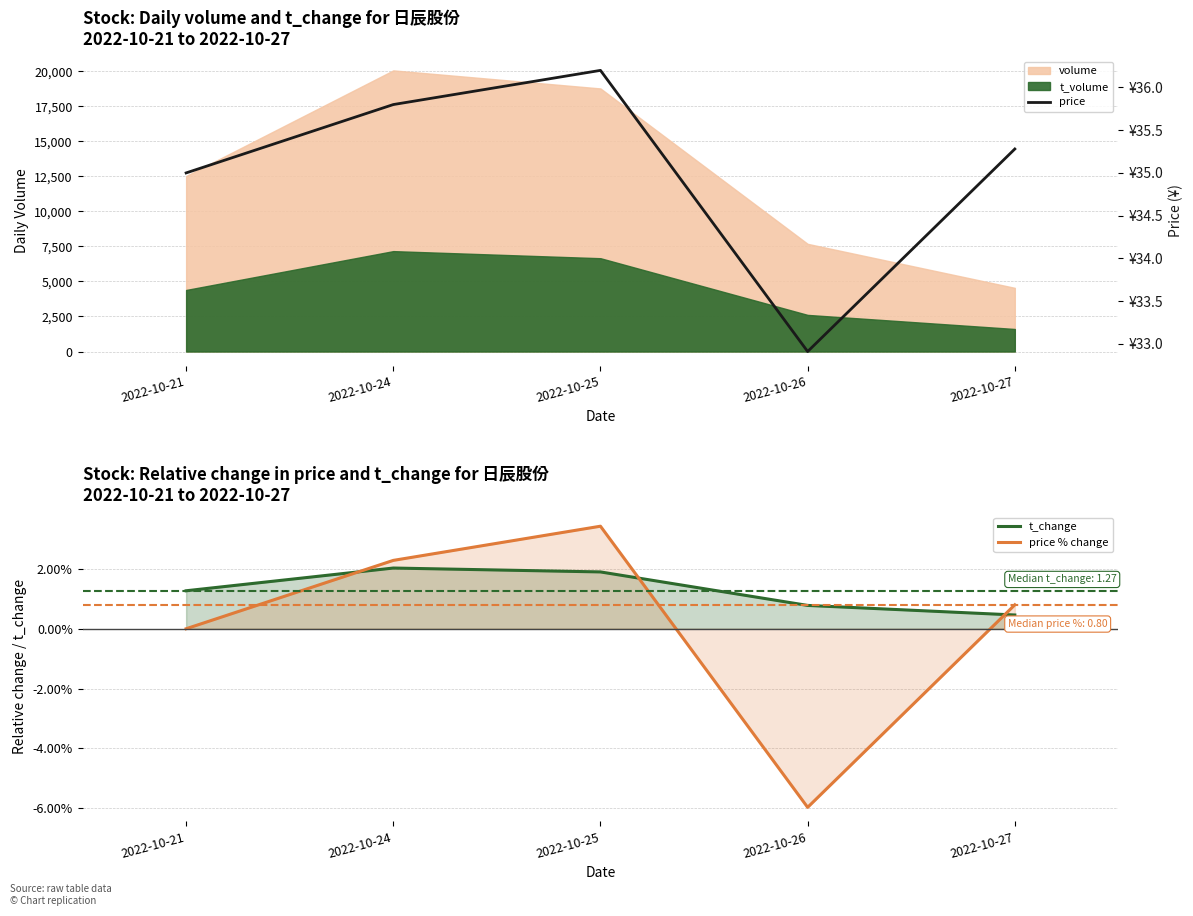

How many values in the price % change series are below 0?

1